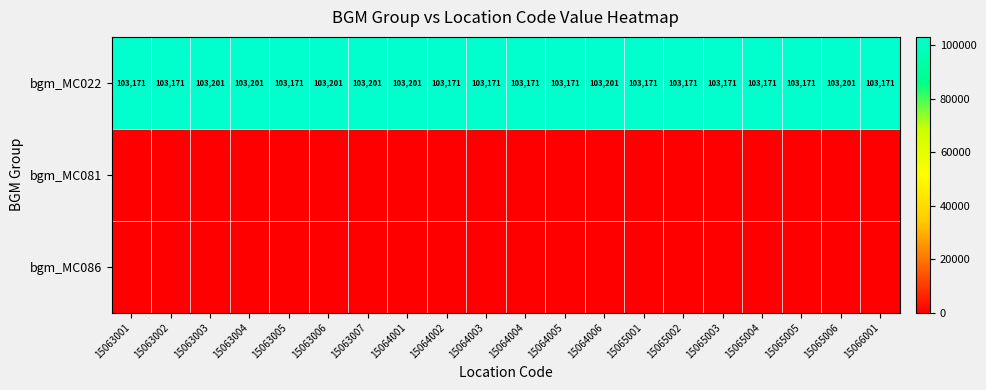

Is it true that bgm_MC022 equals 103201 at 15063007?

True